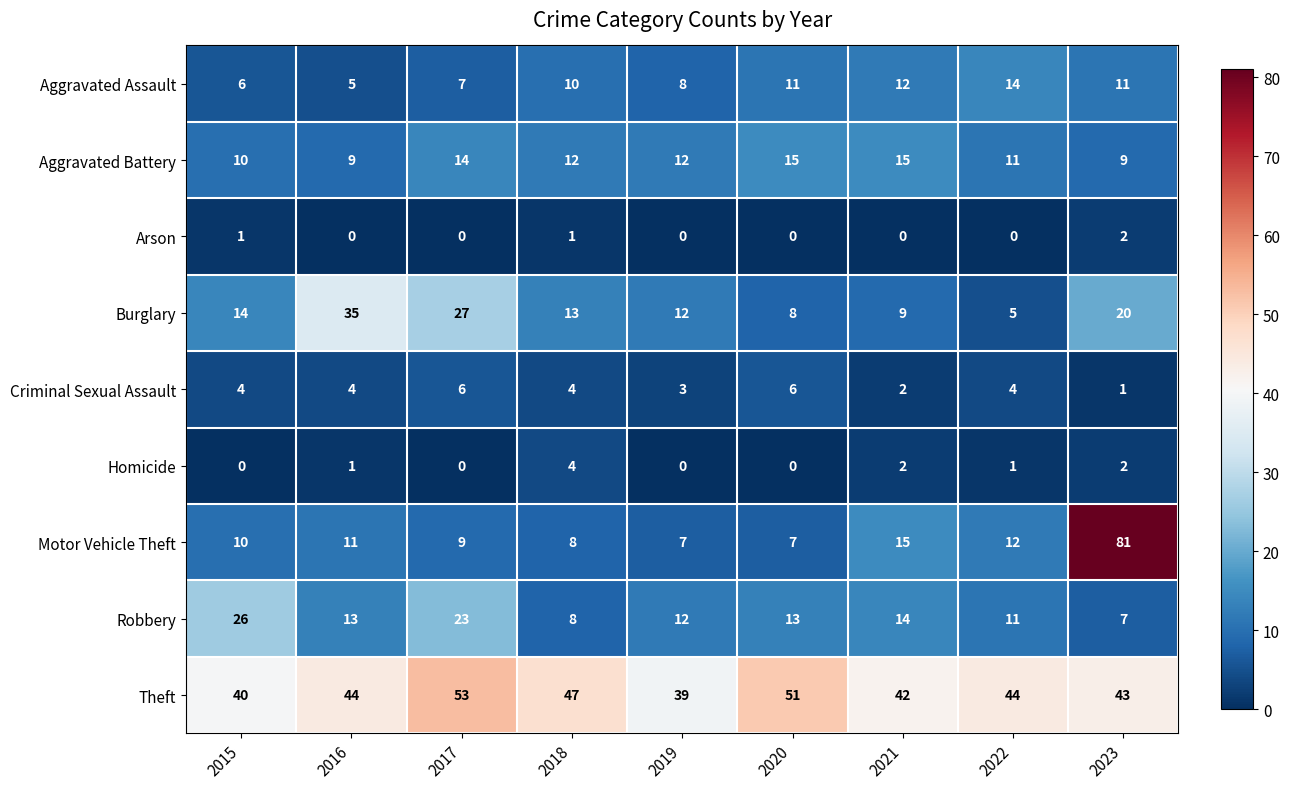

The value of Robbery at 2022 is 5. True or false?

False